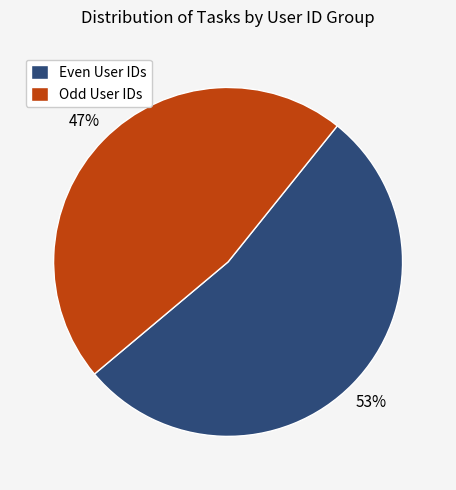

Which slice is the largest?

Even User IDs